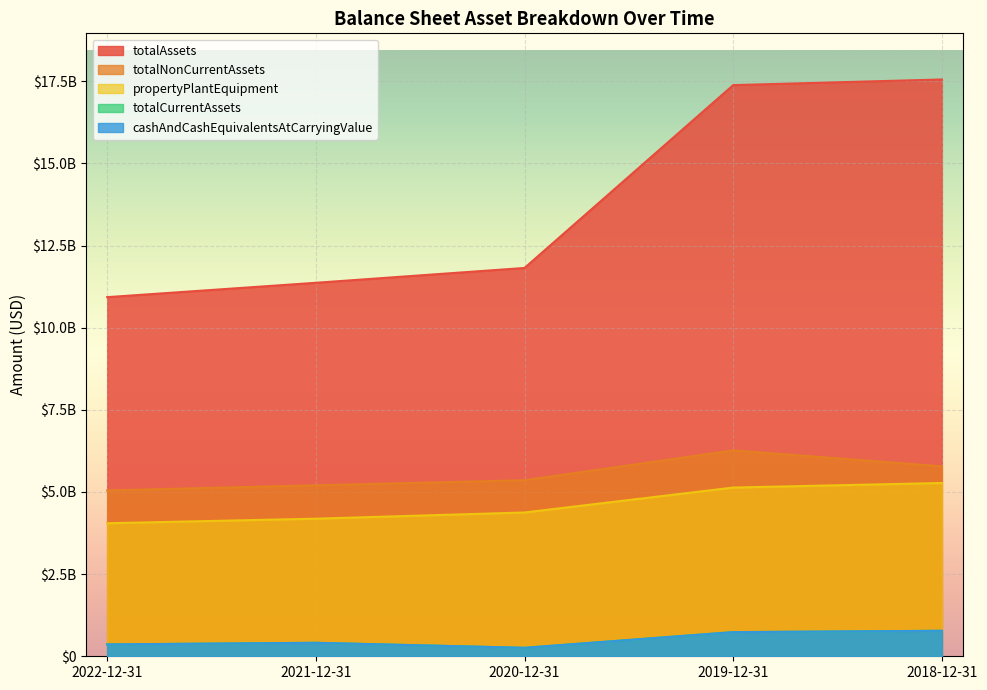

What is the difference between the highest and lowest values at 2021-12-31?

10955701000